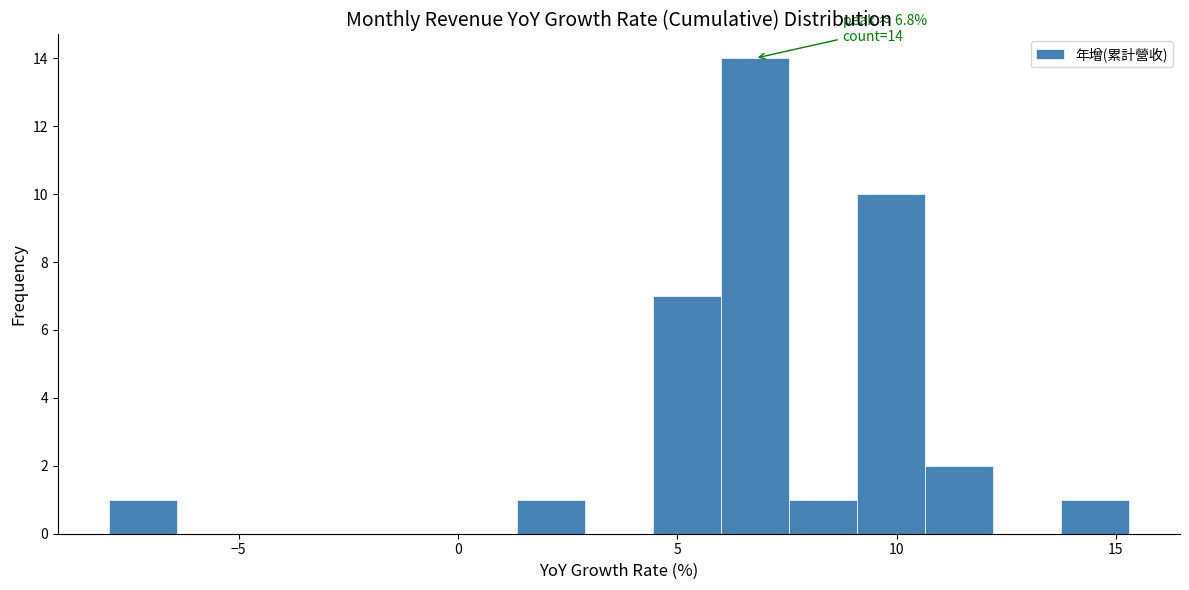

Read against the x-axis, roughly where is the centre of the tallest bar?

7.0